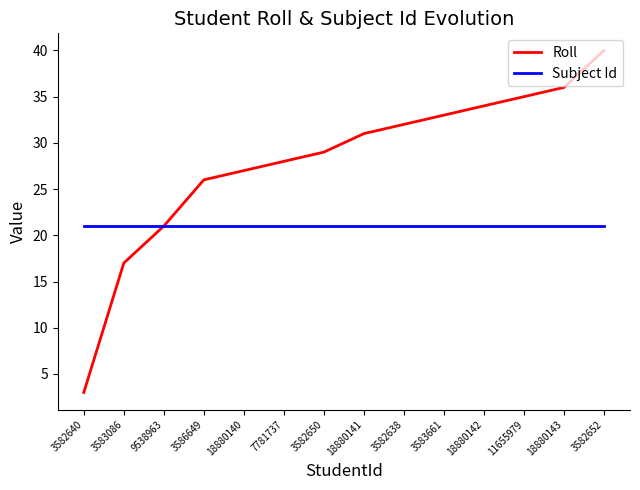

At which label does Roll reach its peak?

3582652